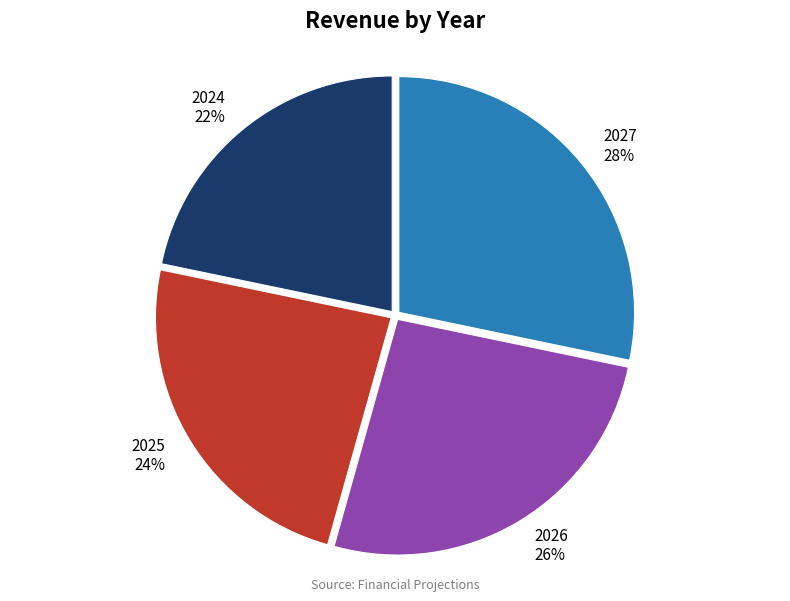

Which slice is the smallest?

2024